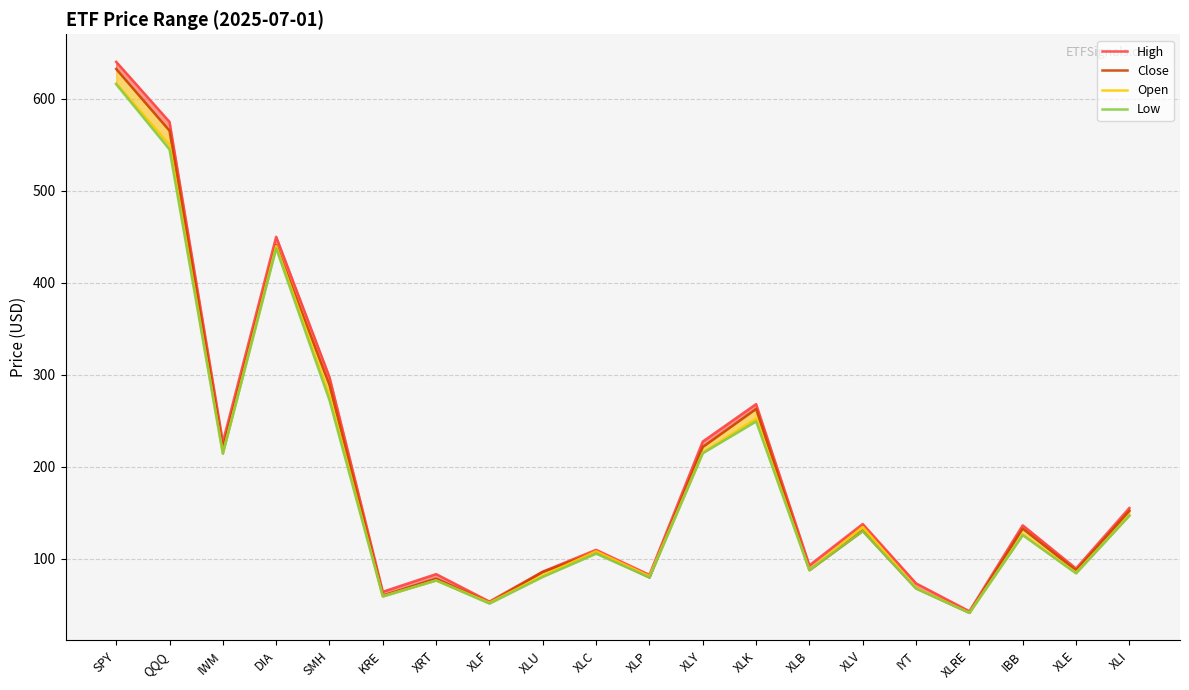

How many values in the High series exceed 136?

10